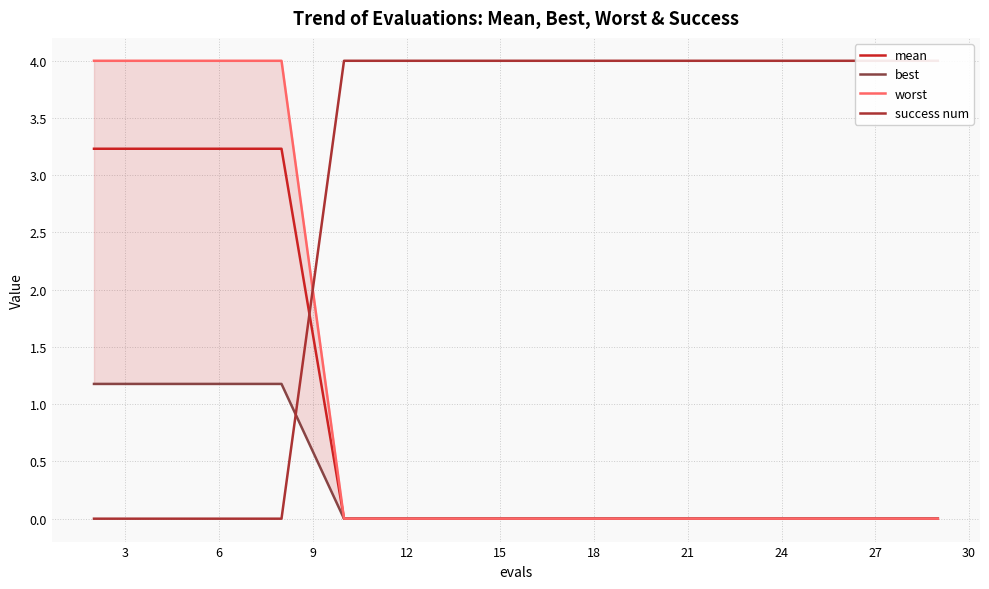

What is the difference between the maximum and minimum values in the worst series?

4.0